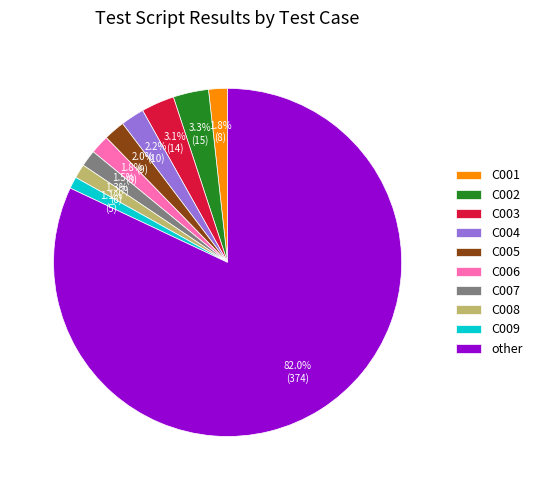

Which slice is the largest?

other